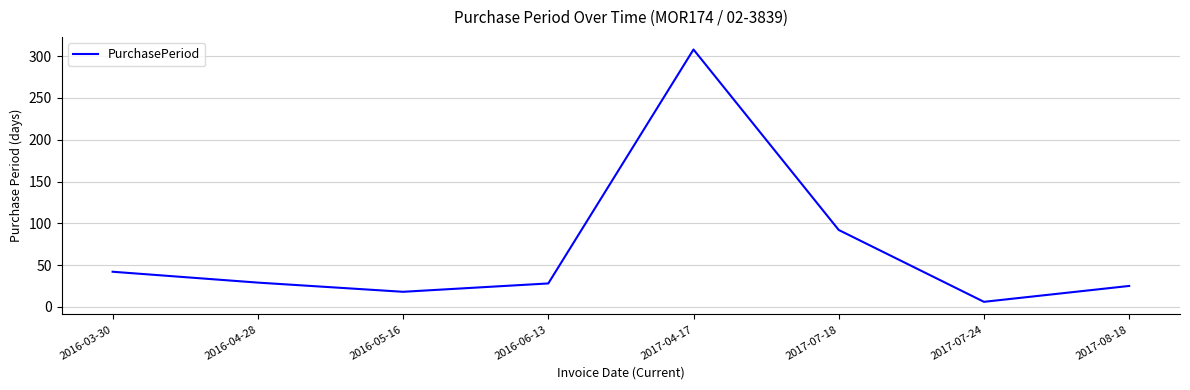

Which has a higher value, 2016-05-16 or 2016-04-28?

2016-04-28